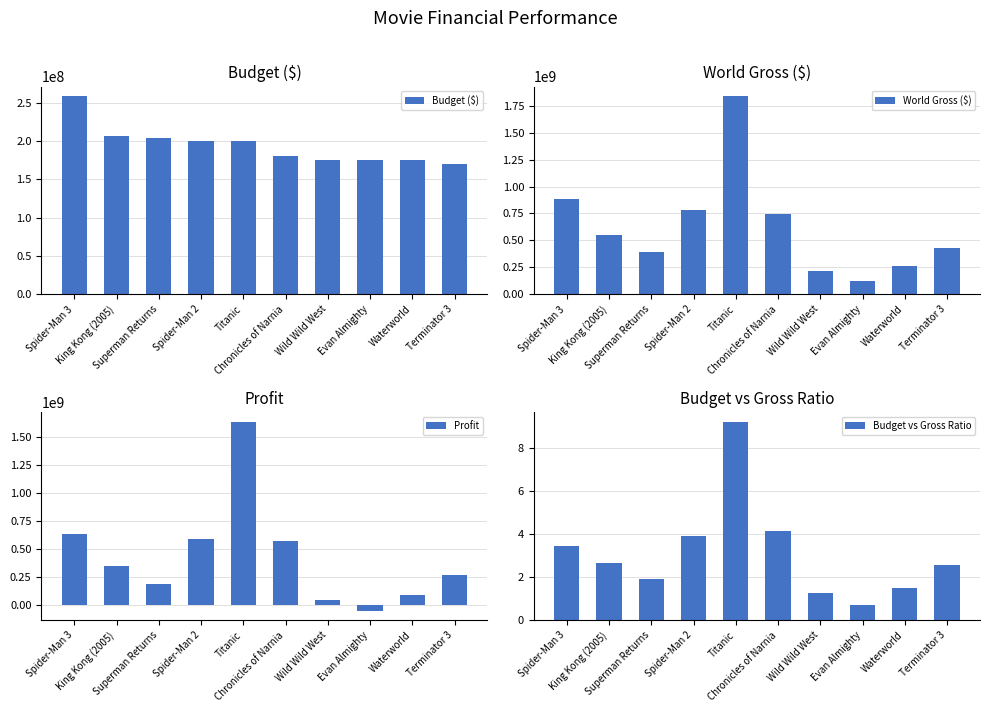

List the series in order of their peak value, highest first.

World Gross ($), Profit, Budget ($), Budget vs Gross Ratio